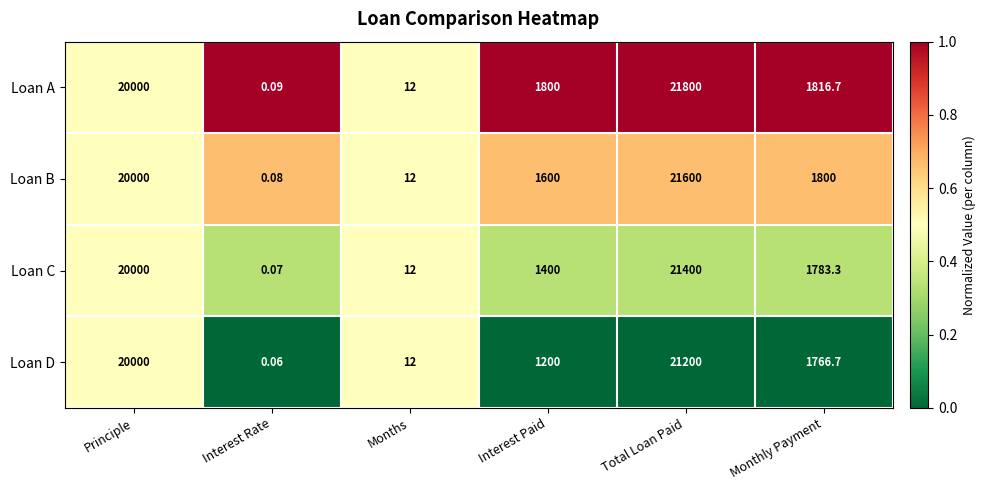

How many distinct data groups are displayed?

4